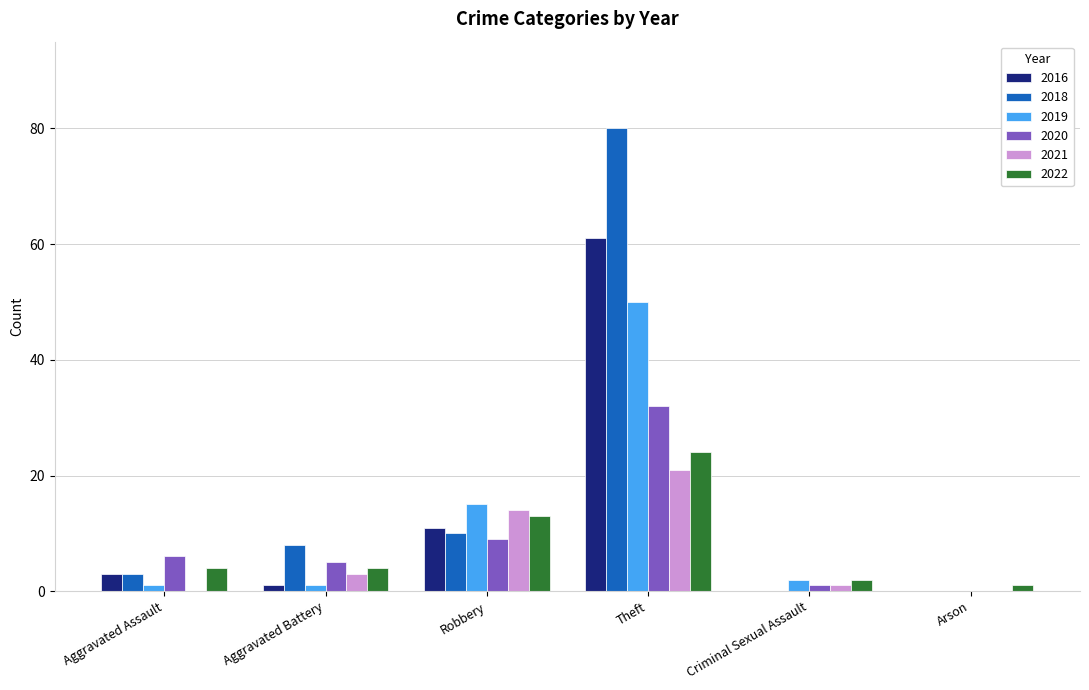

At which label does 2020 reach its peak?

Theft